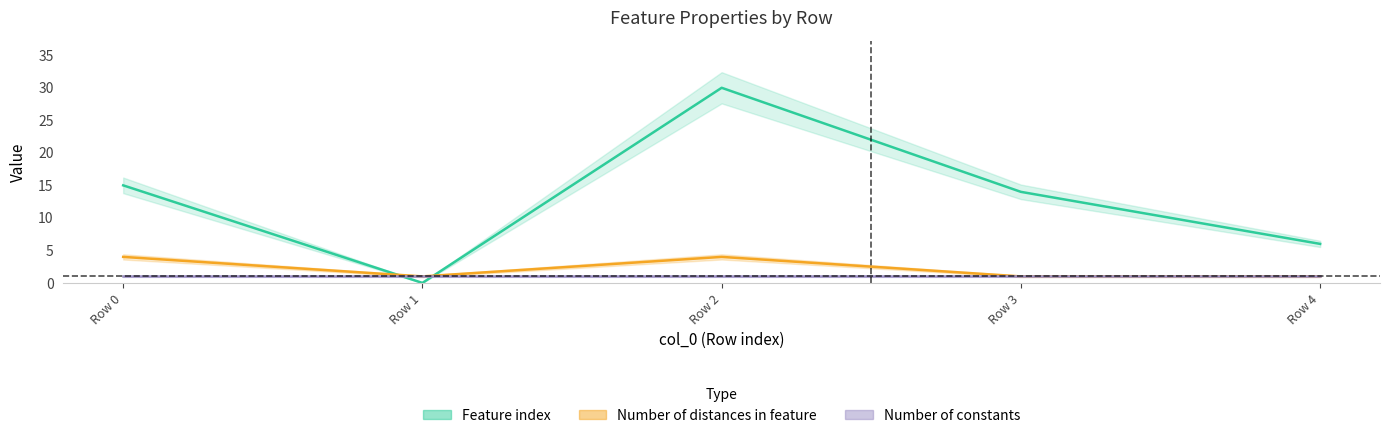

Between Row 2 and Row 0, which is larger?

Row 2